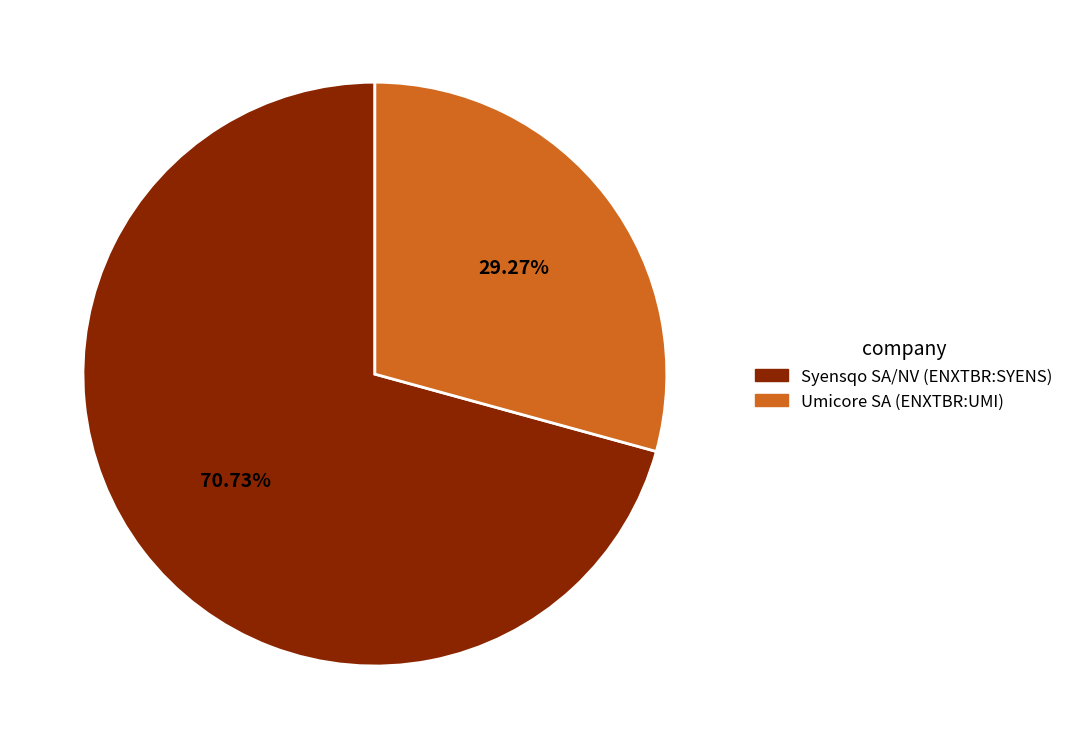

What percentage is the Syensqo SA/NV (ENXTBR:SYENS) slice, to the nearest percent?

71%